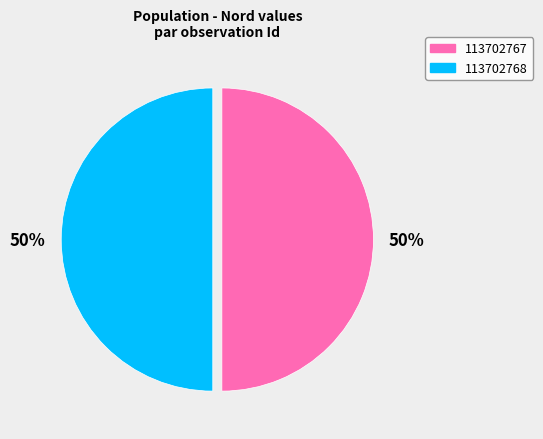

Combined, do 113702768 and 113702767 account for over 50%?

Yes